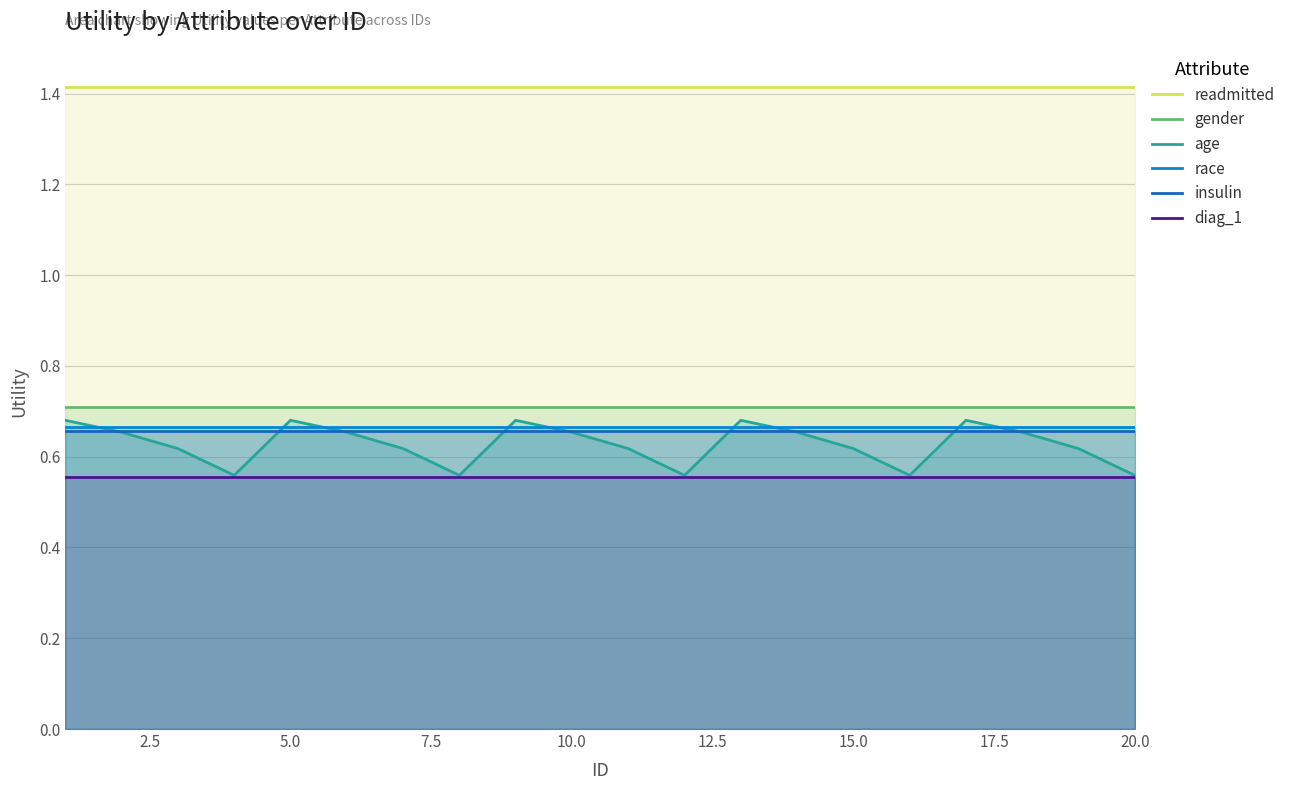

Which series has the largest range (max minus min)?

age